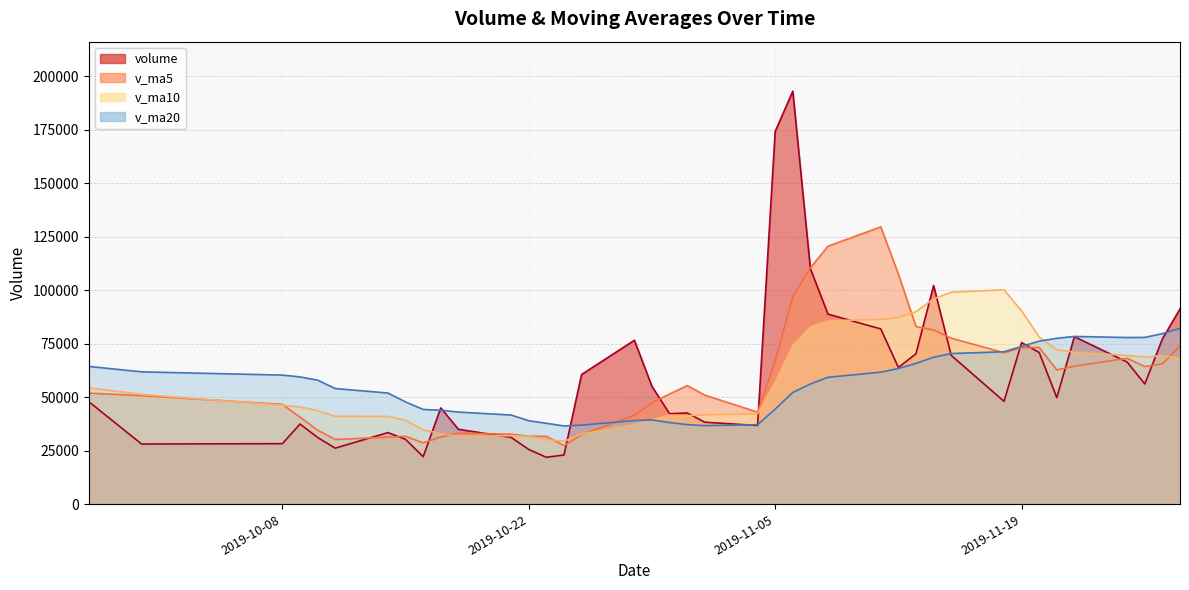

Between 2019-10-21 and 2019-11-07, which series saw the biggest shift?

volume